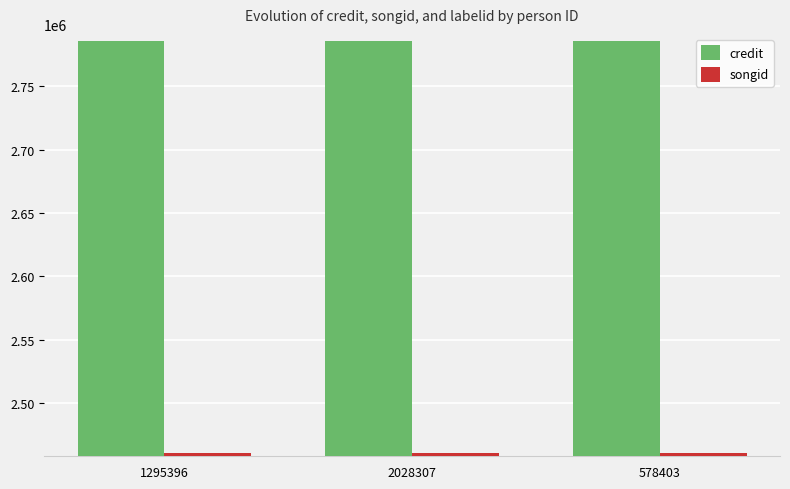

Is the value of songid at 2028307 greater than the value of credit at 1295396?

No